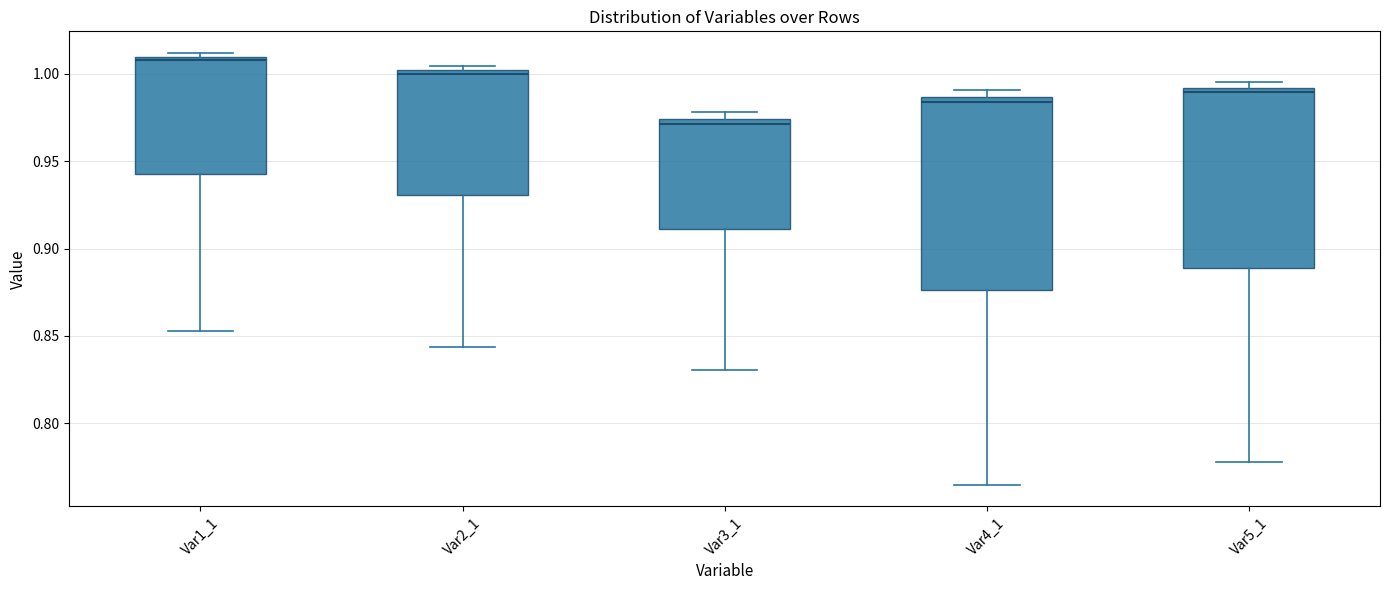

Reading left to right, transcribe this box plot: for each box, give where its median line is, the range the box spans, and where its two whiskers end, as read against the y-axis. The values are not printed on the chart, so give them approximately, as read against the axis.

Var1_1: median 1.010 (just below the box's upper edge), box 0.945 to 1.010, whiskers 0.855 to 1.010 (just above the box's upper edge)
Var2_1: median 1.000 (just below the box's upper edge), box 0.930 to 1.000, whiskers 0.845 to 1.005
Var3_1: median 0.970, box 0.910 to 0.975, whiskers 0.830 to 0.980
Var4_1: median 0.985 (just below the box's upper edge), box 0.875 to 0.985, whiskers 0.765 to 0.990
Var5_1: median 0.990 (just below the box's upper edge), box 0.890 to 0.990, whiskers 0.780 to 0.995